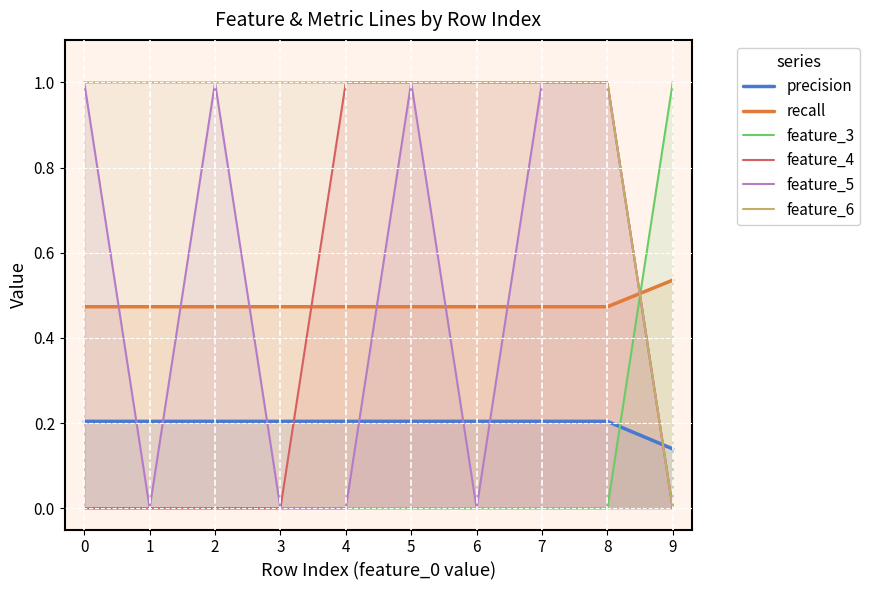

How many feature_5 values are between 0 and 1?

10